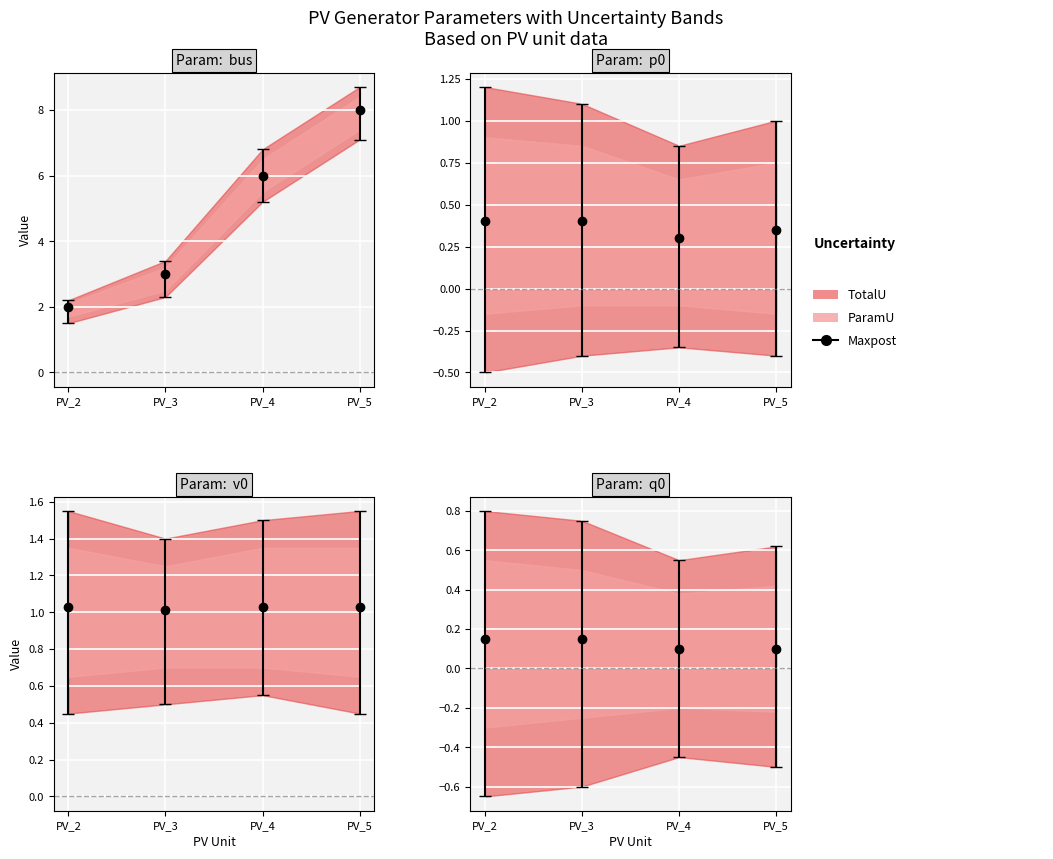

Which category has the highest value in the q0 series?

PV_2